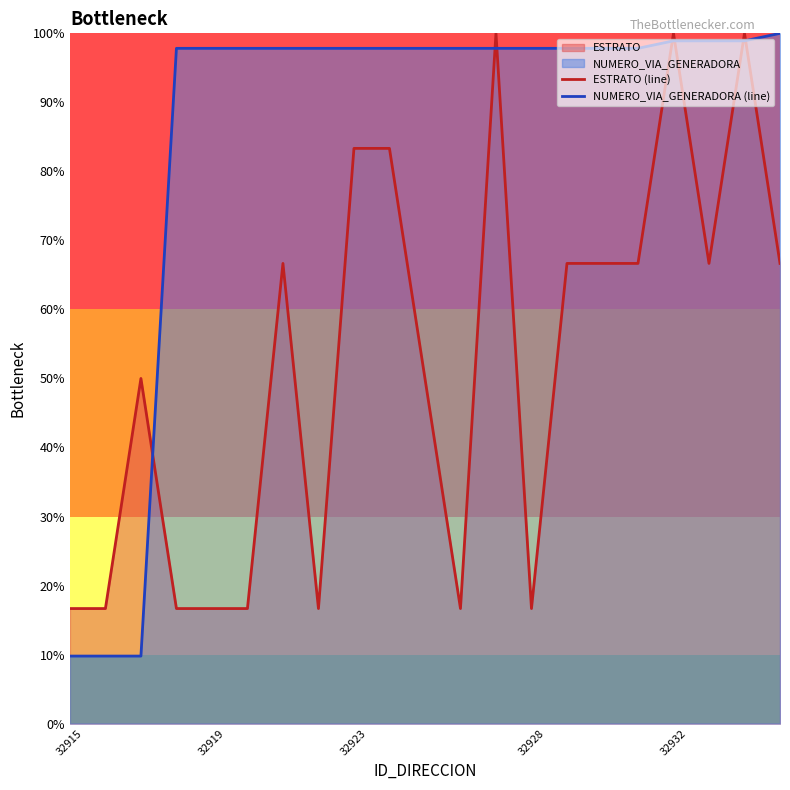

Does the chart display data point markers on the line(s)?

No